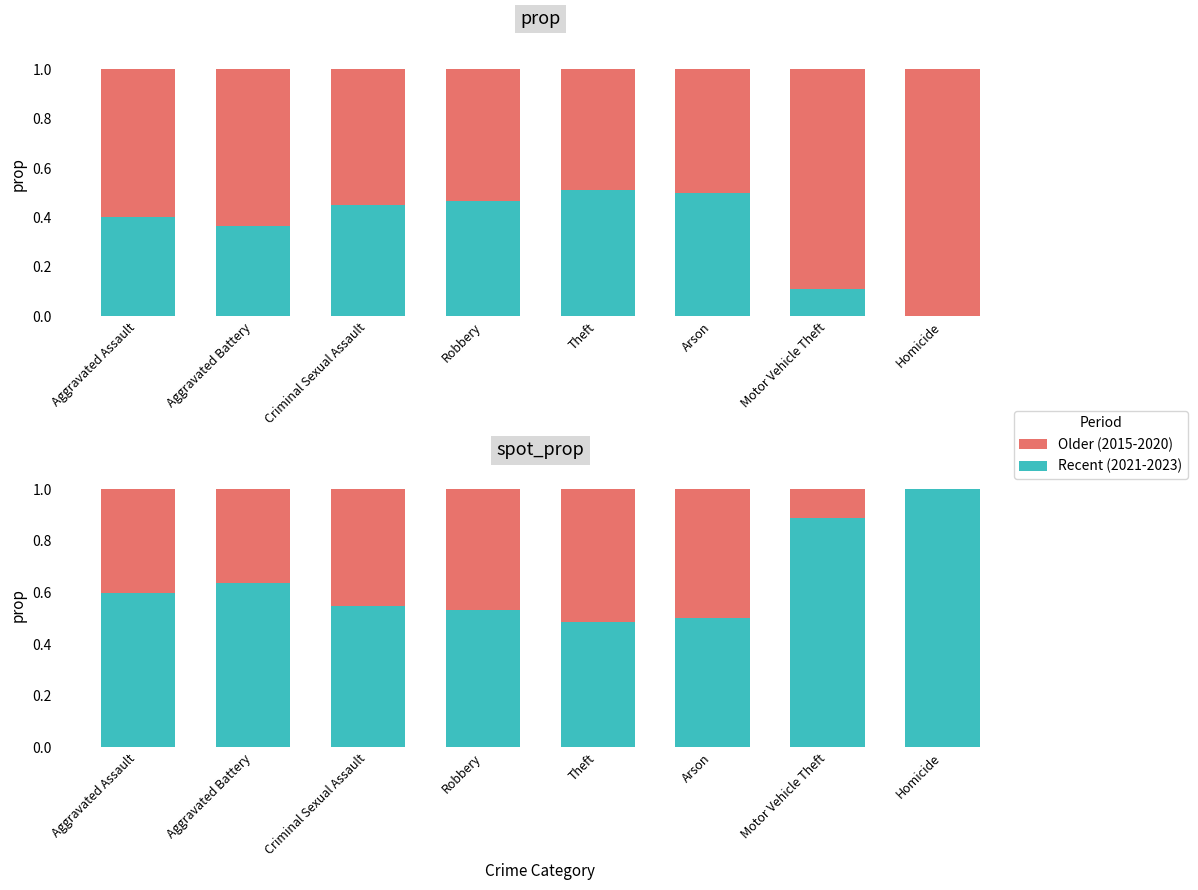

Which category has the lowest value in the Recent (2021-2023) series?

Theft